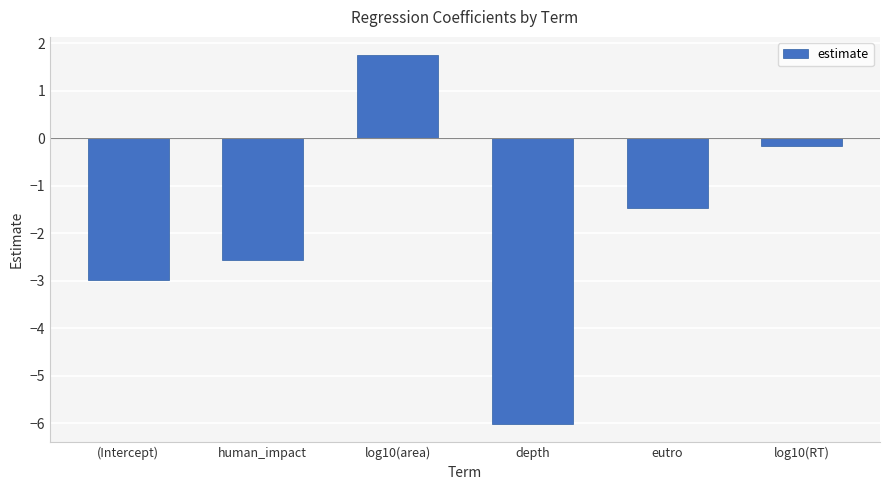

Reading left to right, extract all data points from this chart.

-3.0	-2.6	1.7	-6.0	-1.5	-0.2